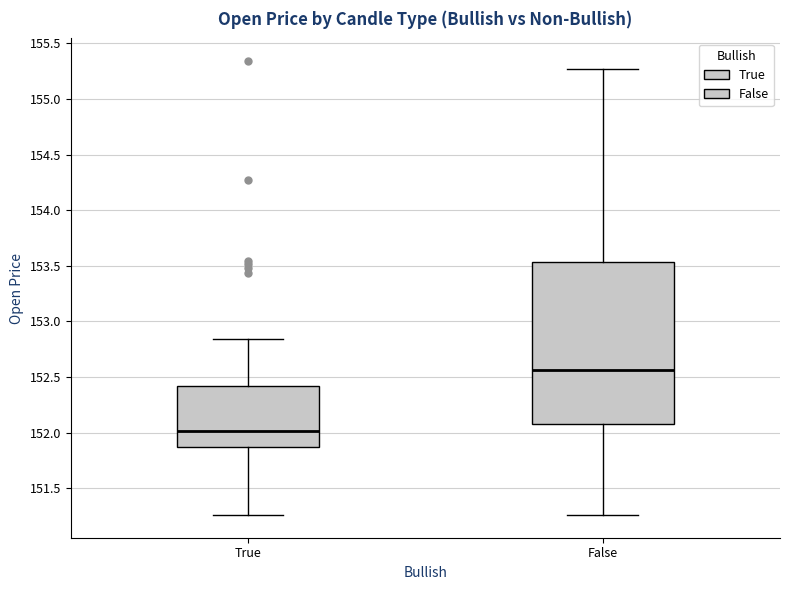

Which box's median line is the lowest?

True